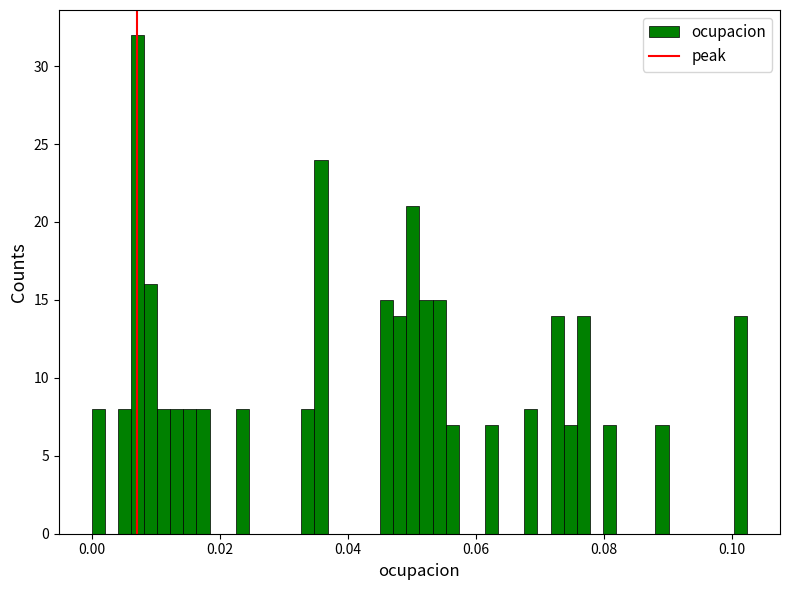

Around what value on the x-axis is the tallest bar? Give the approximate position of its centre, as read against the axis.

0.008